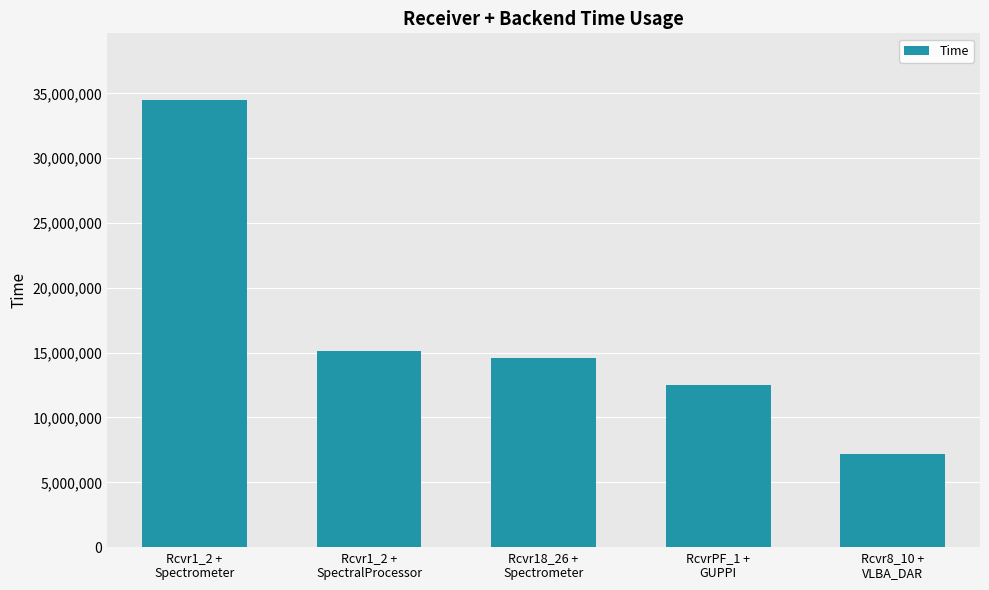

Reading left to right, transcribe all the data shown in this chart.

Rcvr1_2 +
Spectrometer=34457052	Rcvr1_2 +
SpectralProcessor=15113600	Rcvr18_26 +
Spectrometer=14579710	RcvrPF_1 +
GUPPI=12498368	Rcvr8_10 +
VLBA_DAR=7207038